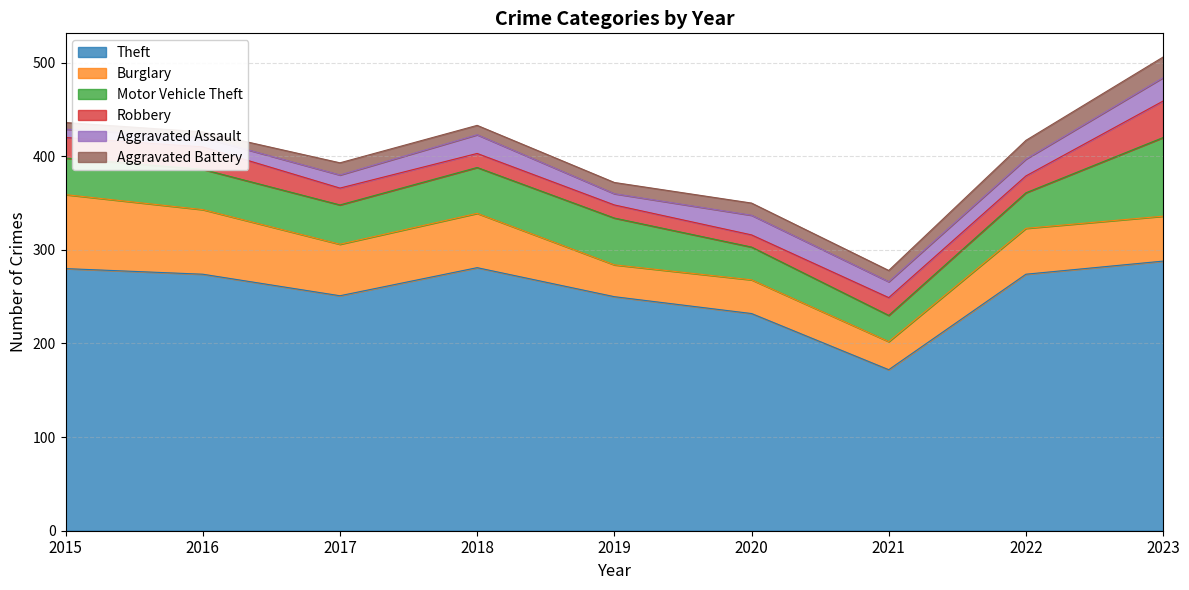

Reading right to left, transcribe all the data shown in this chart.

Theft: 2023=288	2022=274	2021=172	2020=232	2019=250	2018=281	2017=251	2016=274	2015=280
Burglary: 2023=48	2022=49	2021=30	2020=36	2019=34	2018=58	2017=55	2016=69	2015=79
Motor Vehicle Theft: 2023=84	2022=38	2021=28	2020=35	2019=50	2018=49	2017=42	2016=43	2015=39
Robbery: 2023=39	2022=18	2021=19	2020=13	2019=14	2018=15	2017=18	2016=24	2015=22
Aggravated Assault: 2023=25	2022=18	2021=17	2020=21	2019=12	2018=20	2017=14	2016=10	2015=9
Aggravated Battery: 2023=22	2022=20	2021=12	2020=13	2019=12	2018=10	2017=13	2016=6	2015=7